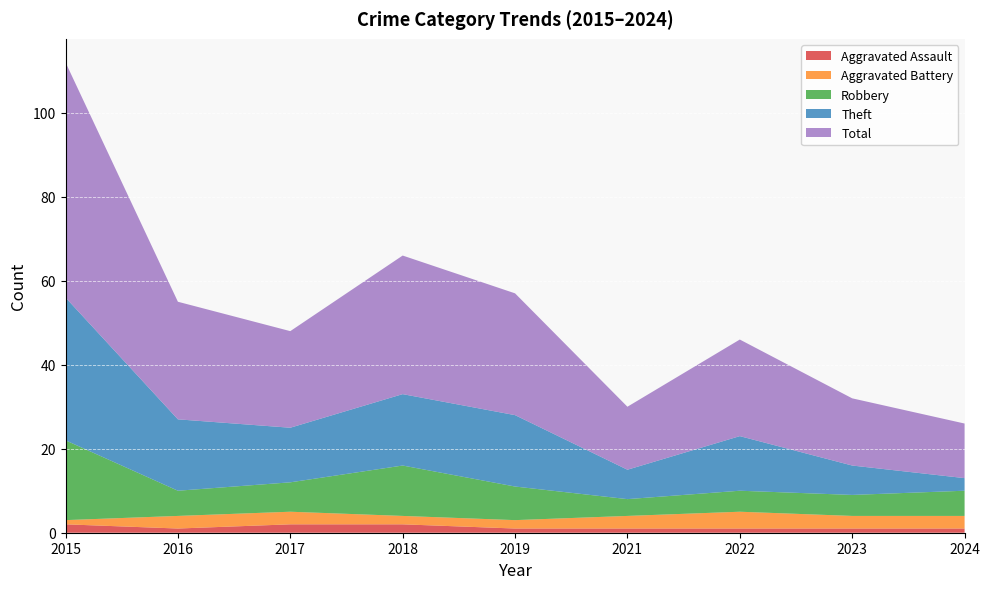

Reading left to right, extract all data points from this chart.

Aggravated Assault: 2	1	2	2	1	1	1	1	1
Aggravated Battery: 1	3	3	2	2	3	4	3	3
Robbery: 19	6	7	12	8	4	5	5	6
Theft: 34	17	13	17	17	7	13	7	3
Total: 56	28	23	33	29	15	23	16	13